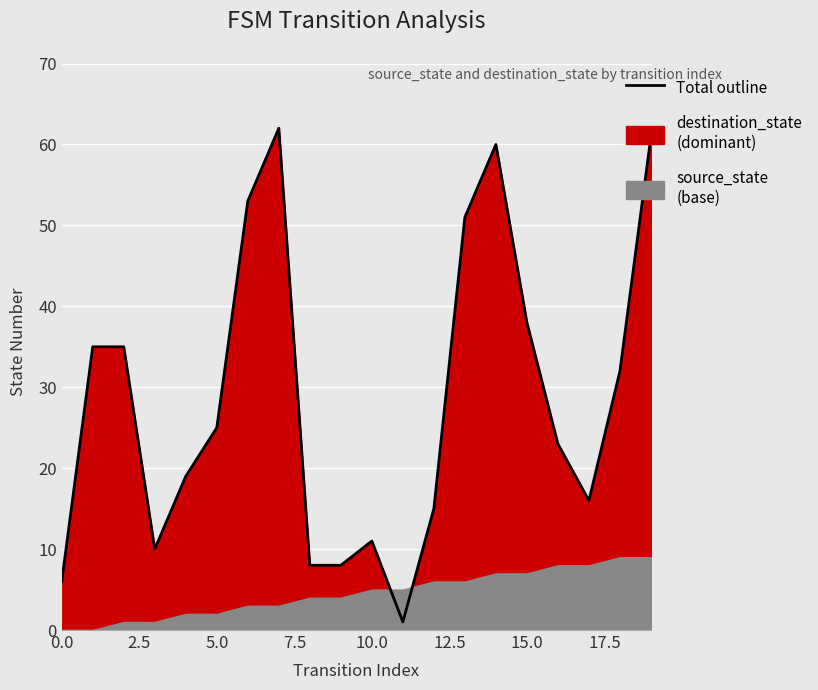

List the labels in order of value, largest first.

7, 19, 14, 6, 13, 15, 1, 2, 18, 5, 16, 4, 17, 12, 10, 3, 8, 9, 0, 11